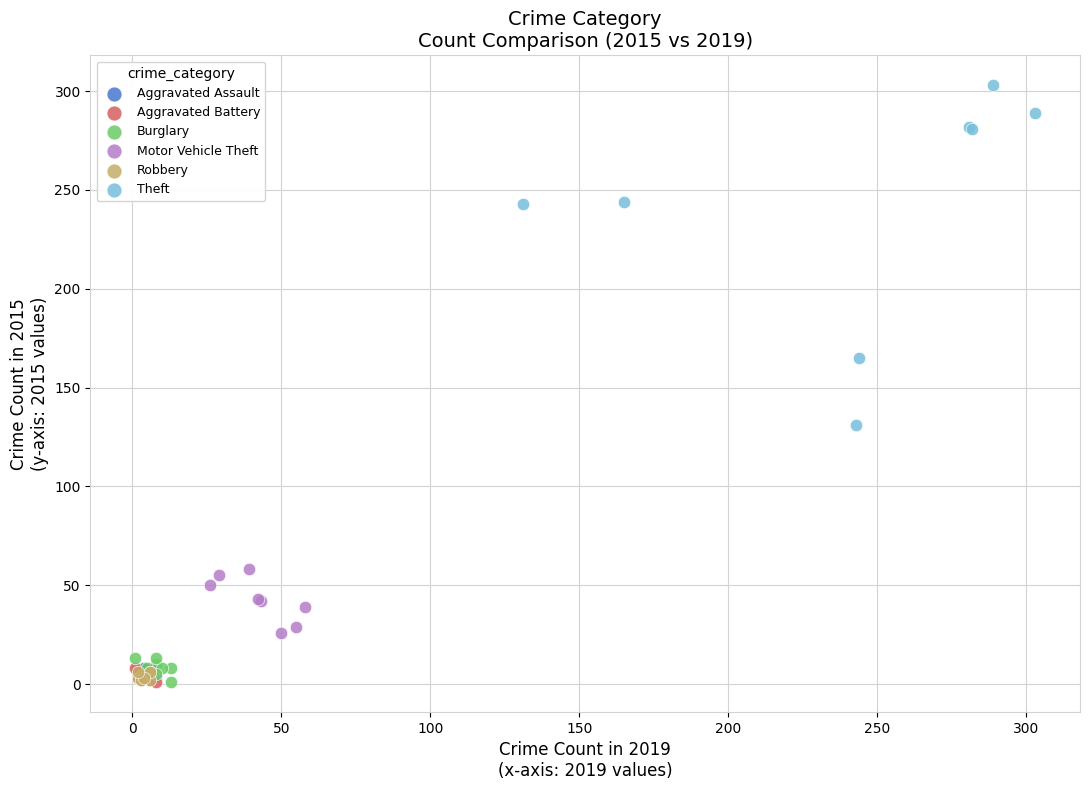

Which series reaches the maximum Y coordinate?

Theft